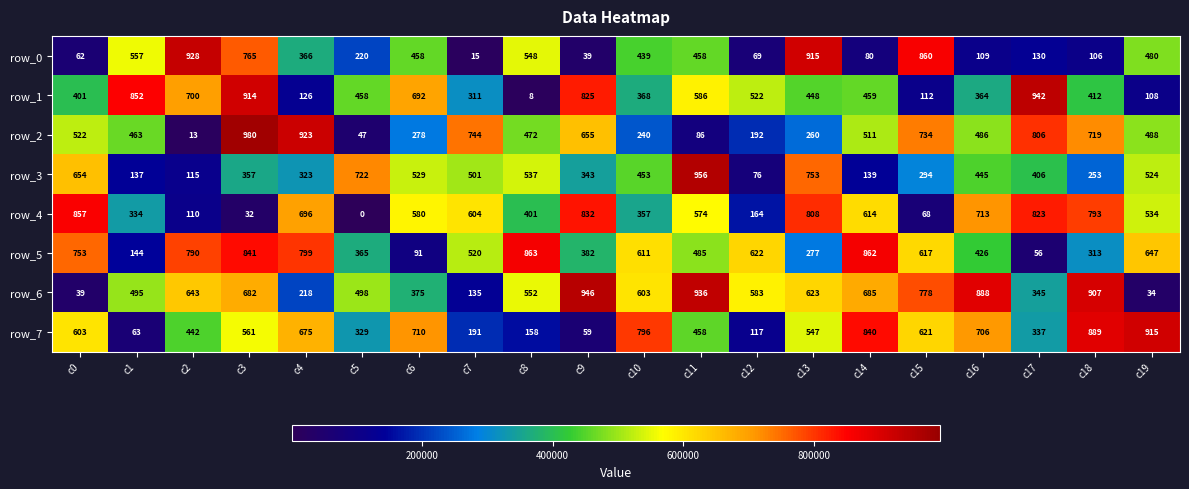

What is the spread (max minus min) of values at c19?

881306